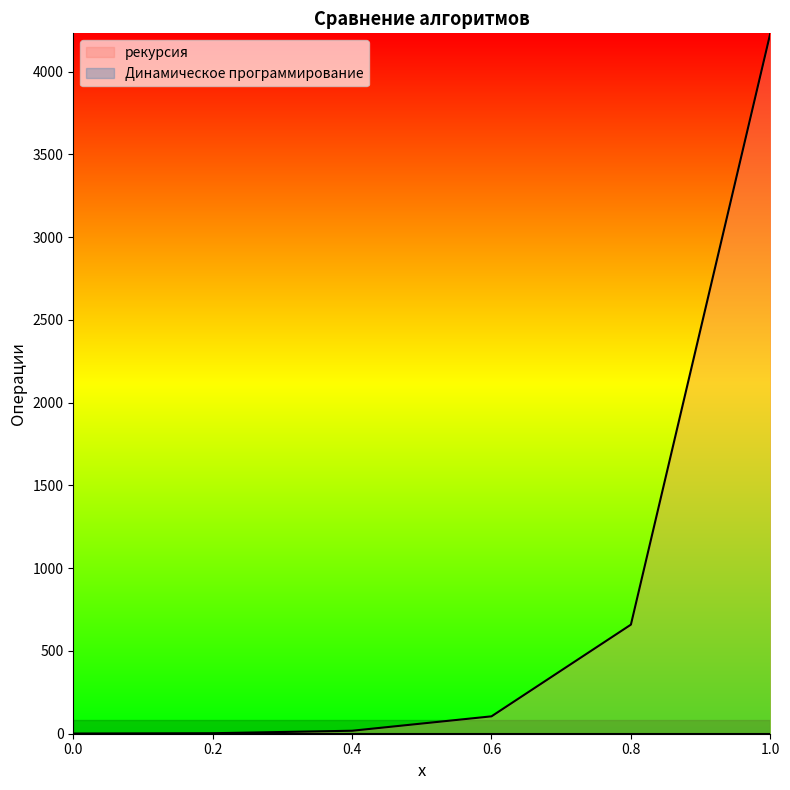

True or false: there are more than 0 points higher than both neighbors.

False